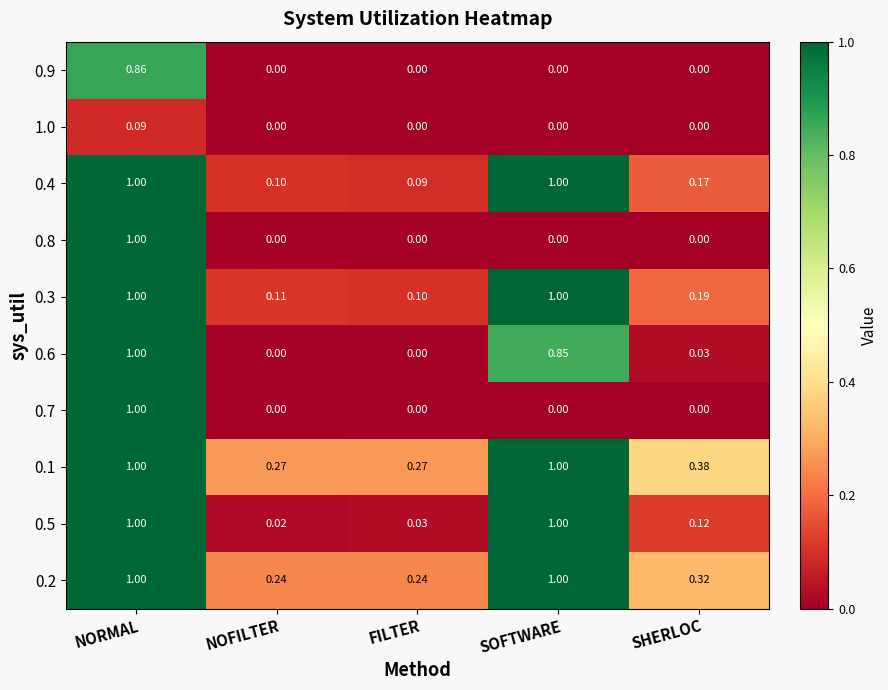

How many data points does each series have?

5